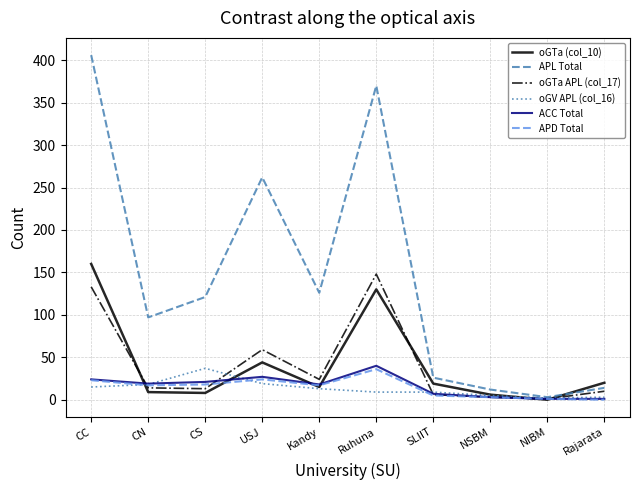

Which series has the largest range (max minus min)?

APL Total